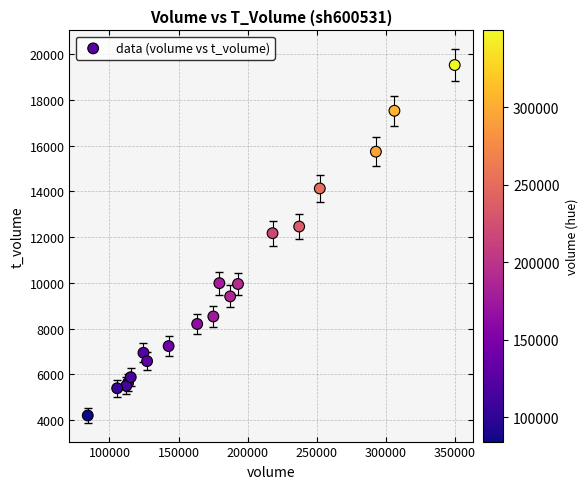

What Y value in the scatter plot is closest to 11861?

12171